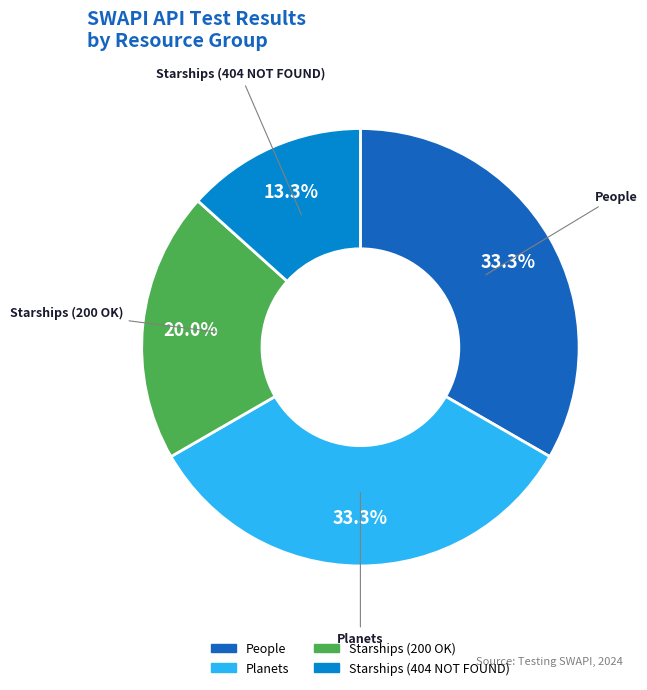

What percentage is NOT represented by People?

66.7%